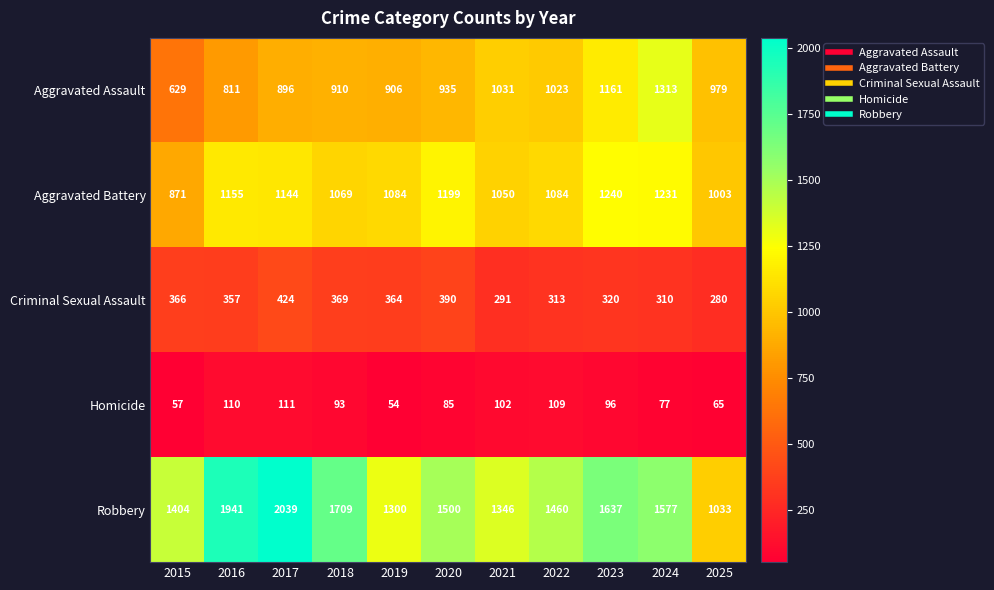

At how many categories does at least one series exceed 1784?

2